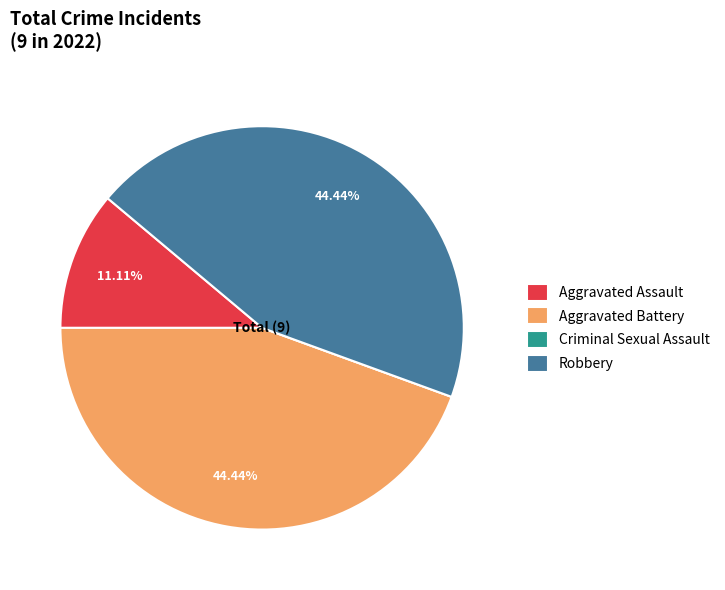

Is there any slice that represents more than half of the pie?

No